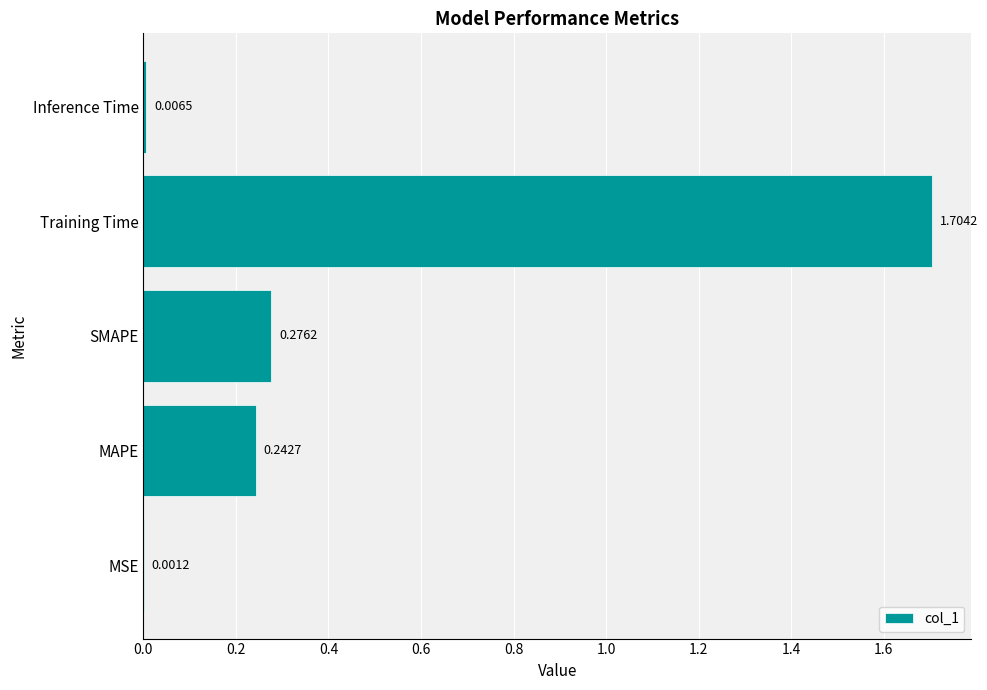

Which has a higher value, SMAPE or MSE?

SMAPE